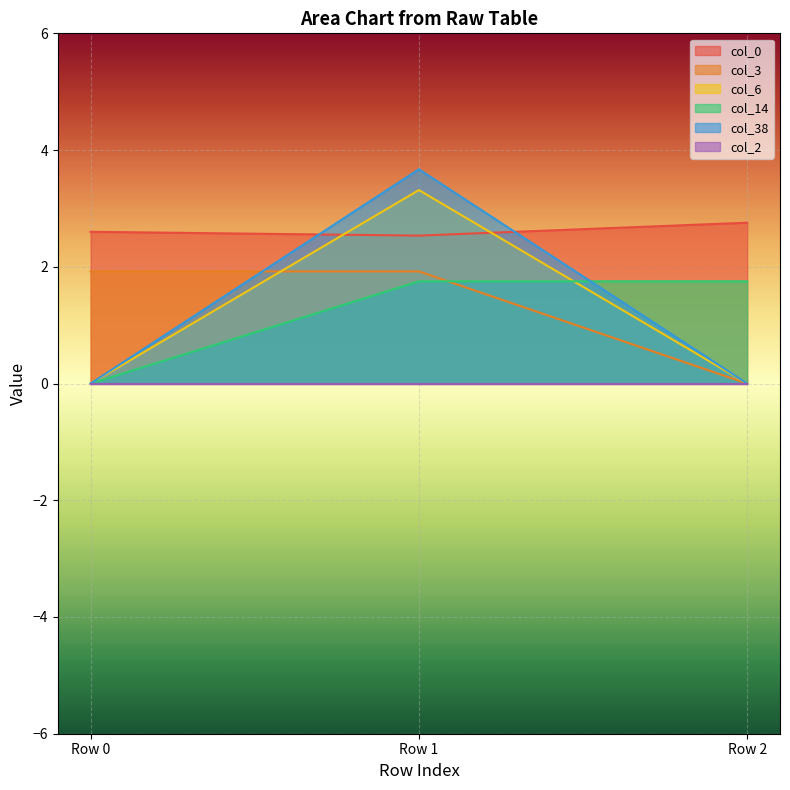

Which has a higher value, Row 1 or Row 2?

Row 2